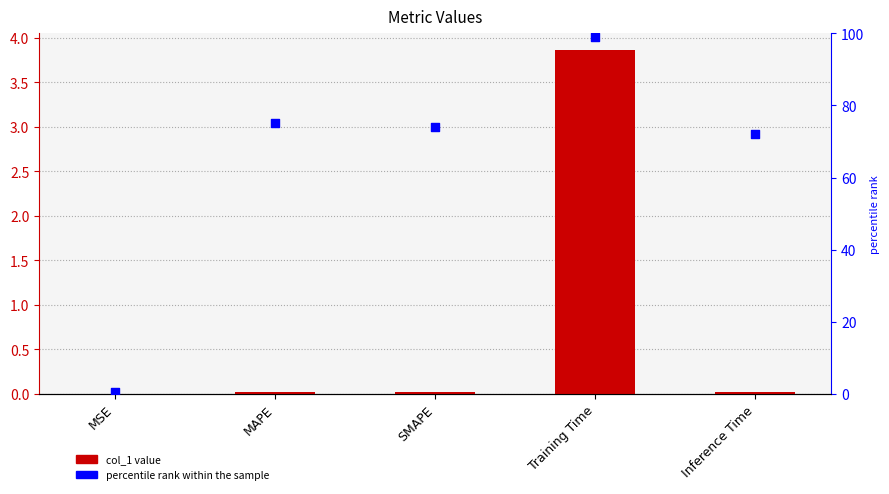

Which series has the largest total across all categories?

percentile rank within the sample